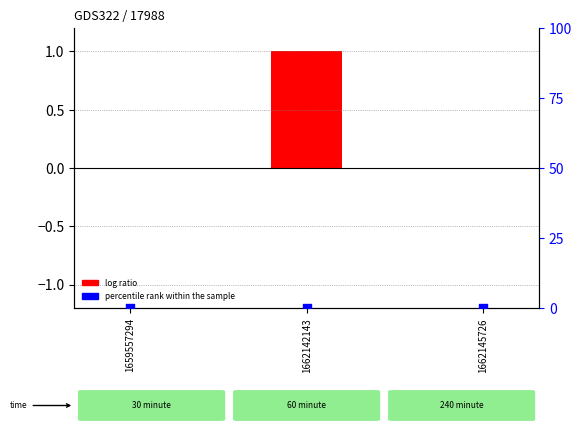

Is the value of log ratio at 1662145726 greater than the value of percentile rank within the sample at 1662145726?

No